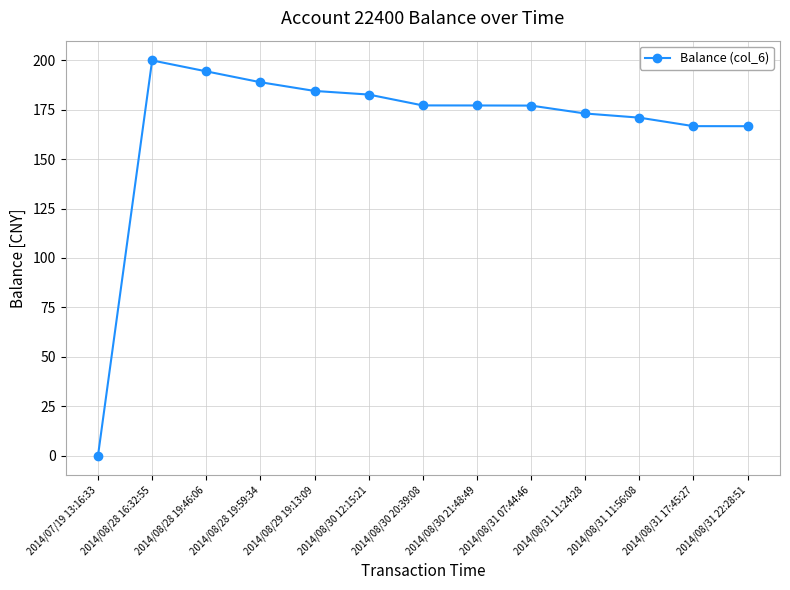

How many values exceed 177?

8